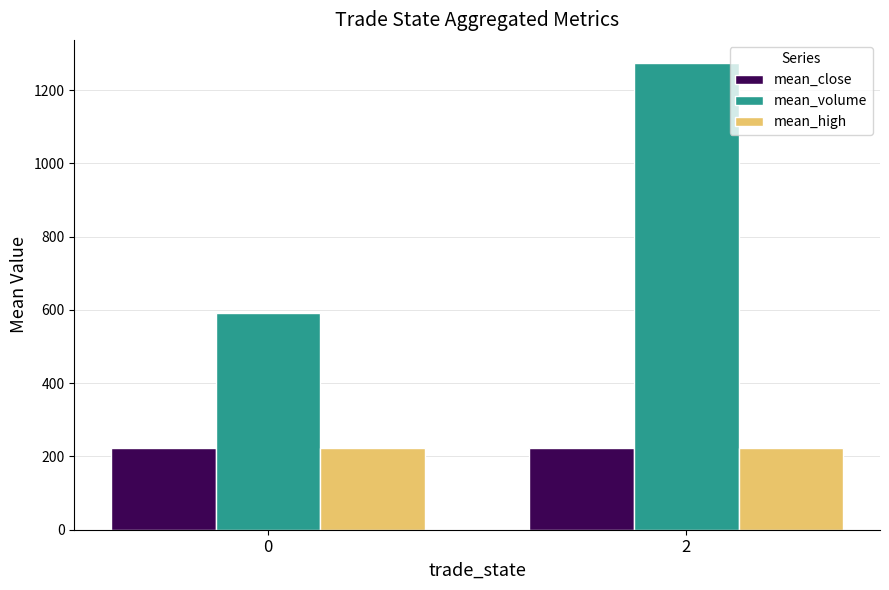

What is the smallest value displayed?

222.8